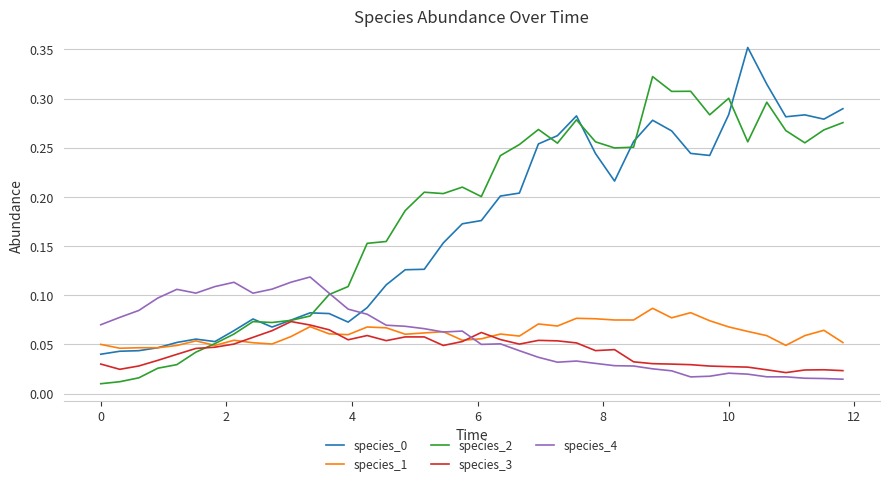

How many times do species_0 and species_4 cross each other?

1